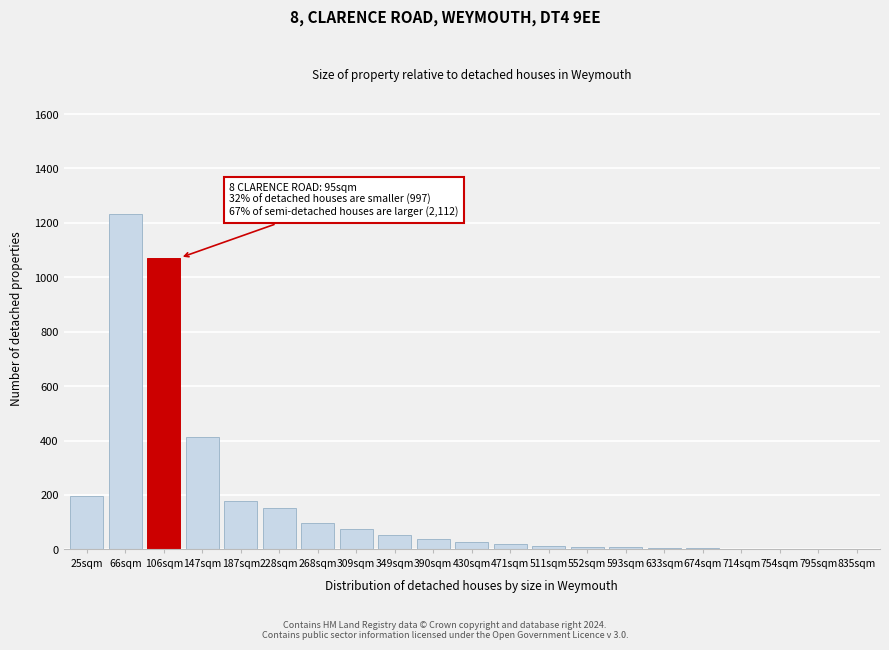

The value at 25sqm is 42. True or false?

False